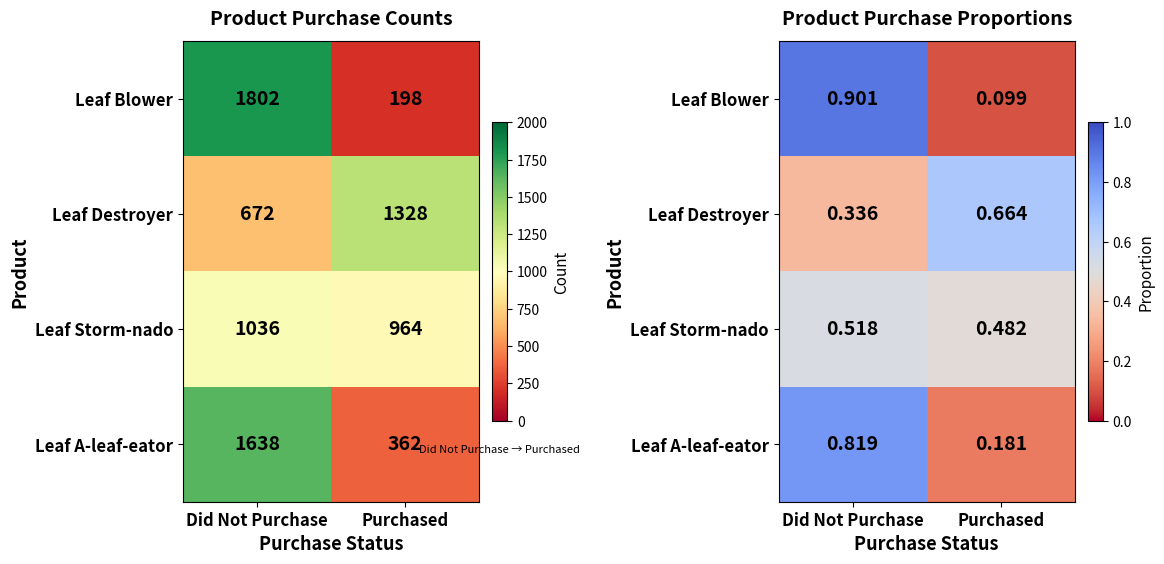

What is the maximum value shown in the chart?

0.9